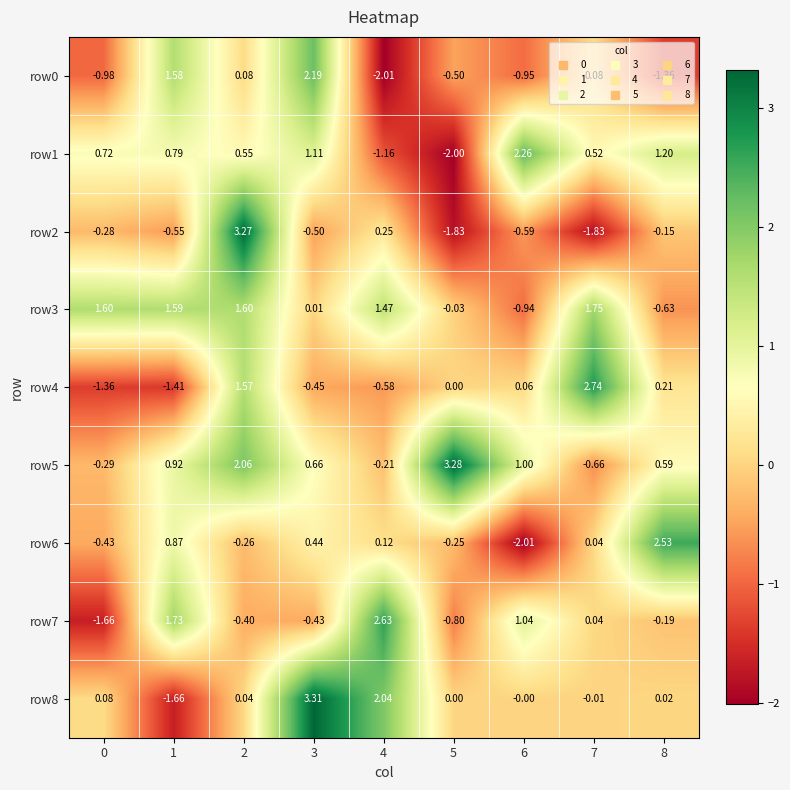

How many values in the row2 series are below 0?

7